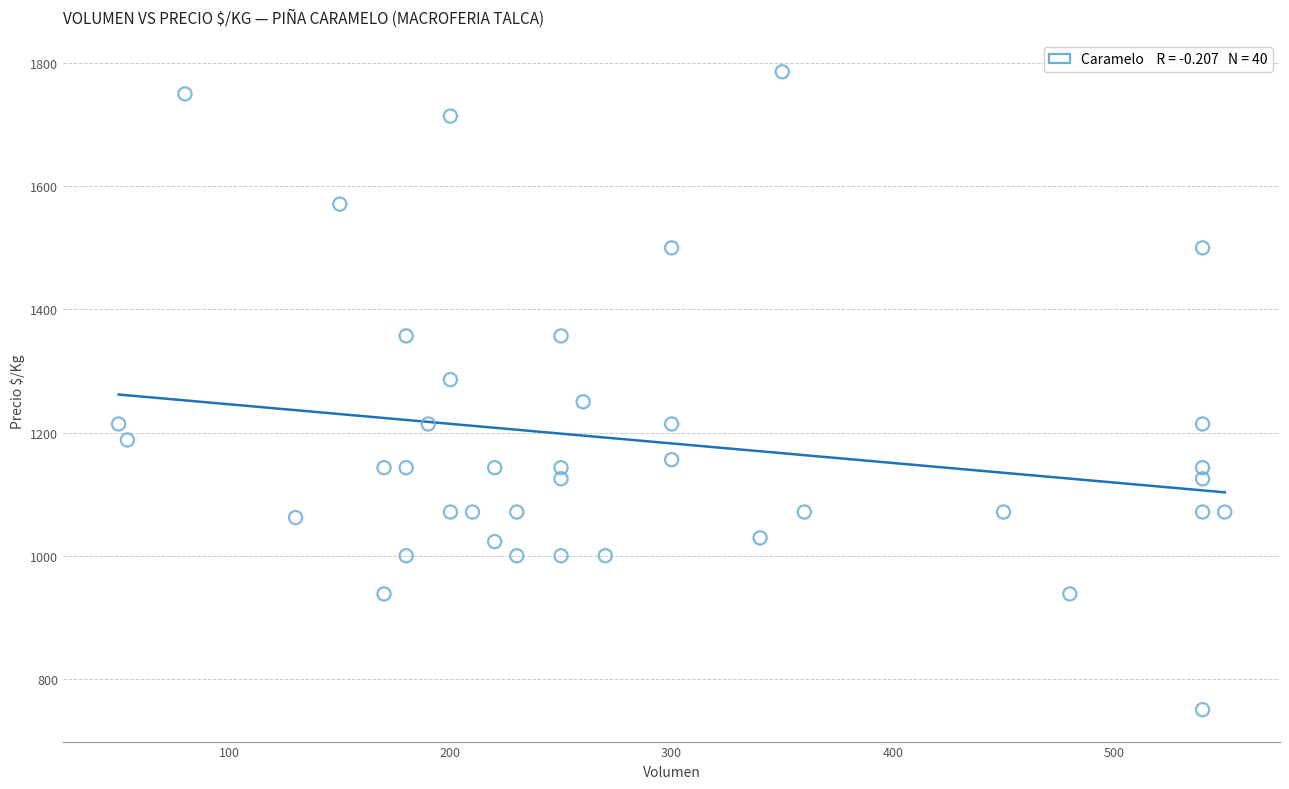

What is the range of Y values (max minus min)?

1036